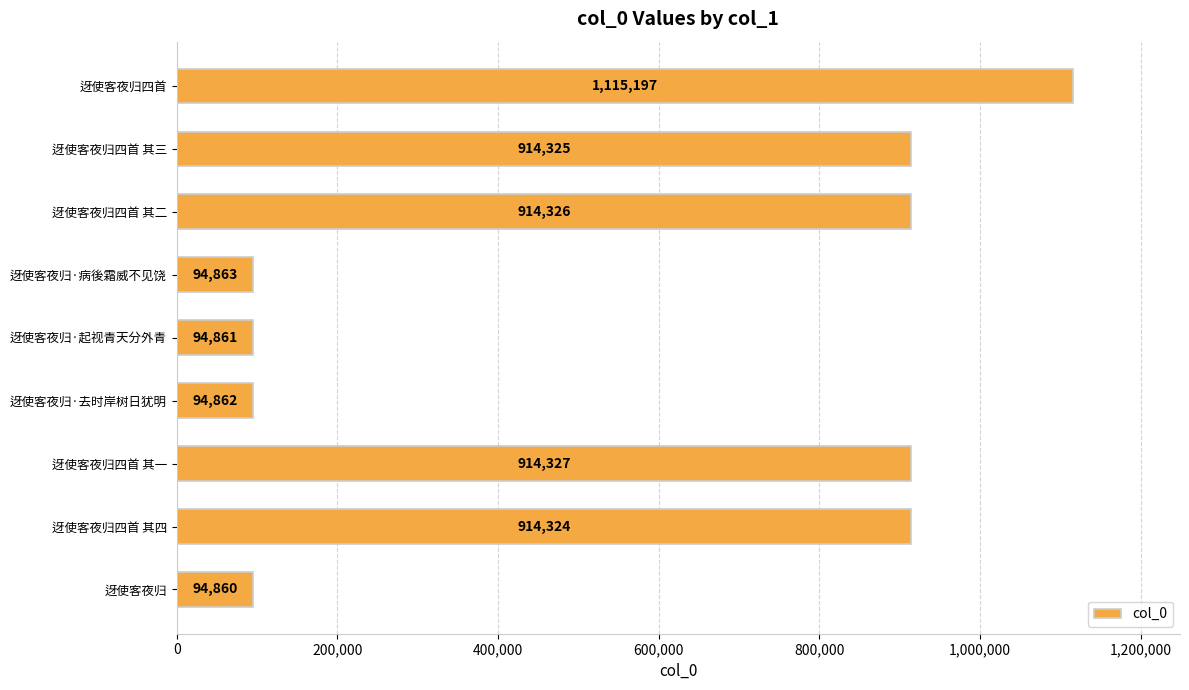

Rank the categories by value from highest to lowest.

迓使客夜归四首, 迓使客夜归四首 其一, 迓使客夜归四首 其二, 迓使客夜归四首 其三, 迓使客夜归四首 其四, 迓使客夜归·病後霜威不见饶, 迓使客夜归·去时岸树日犹明, 迓使客夜归·起视青天分外青, 迓使客夜归